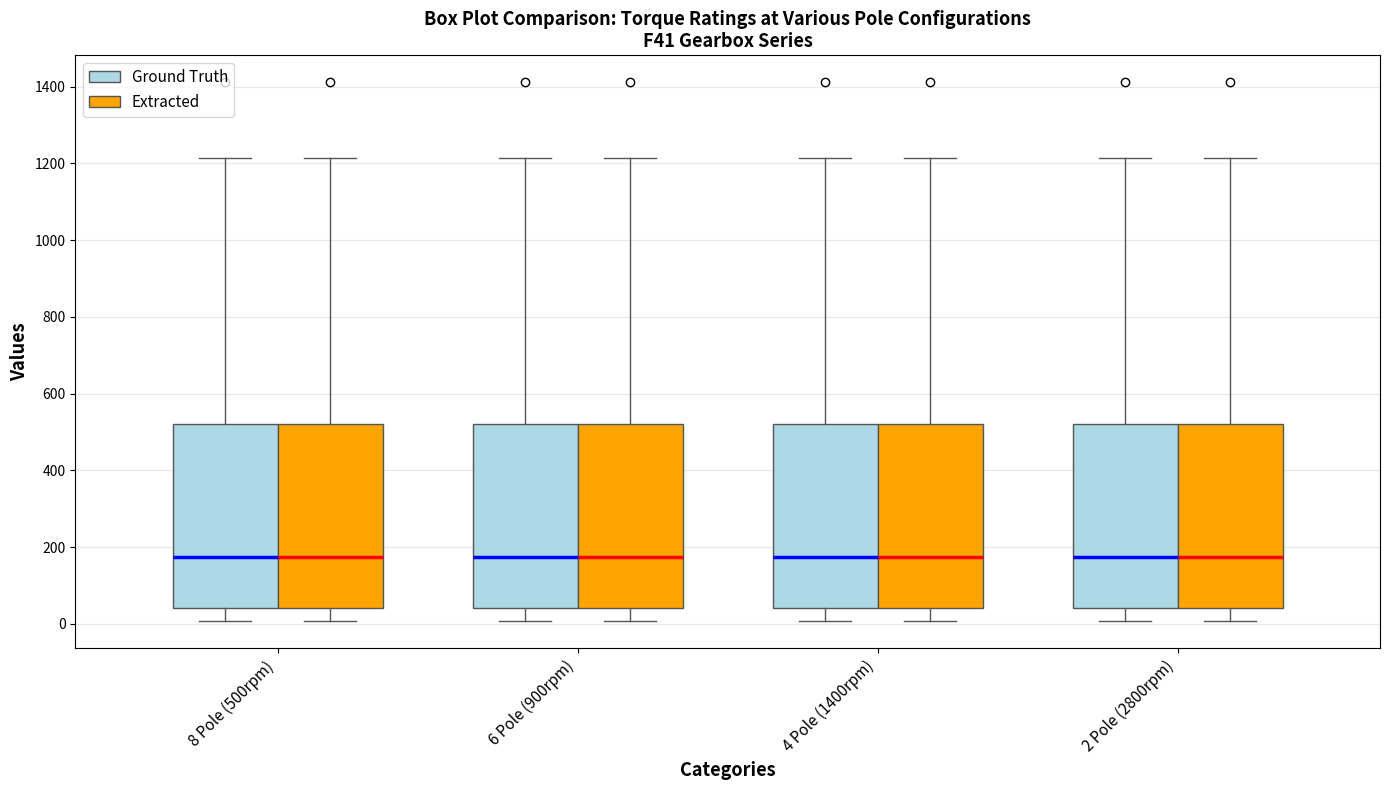

Where is the lower edge of the box for 8 Pole (500rpm) (Extracted) on the y-axis? The values are not printed on the chart, so give them approximately, as read against the axis.

40